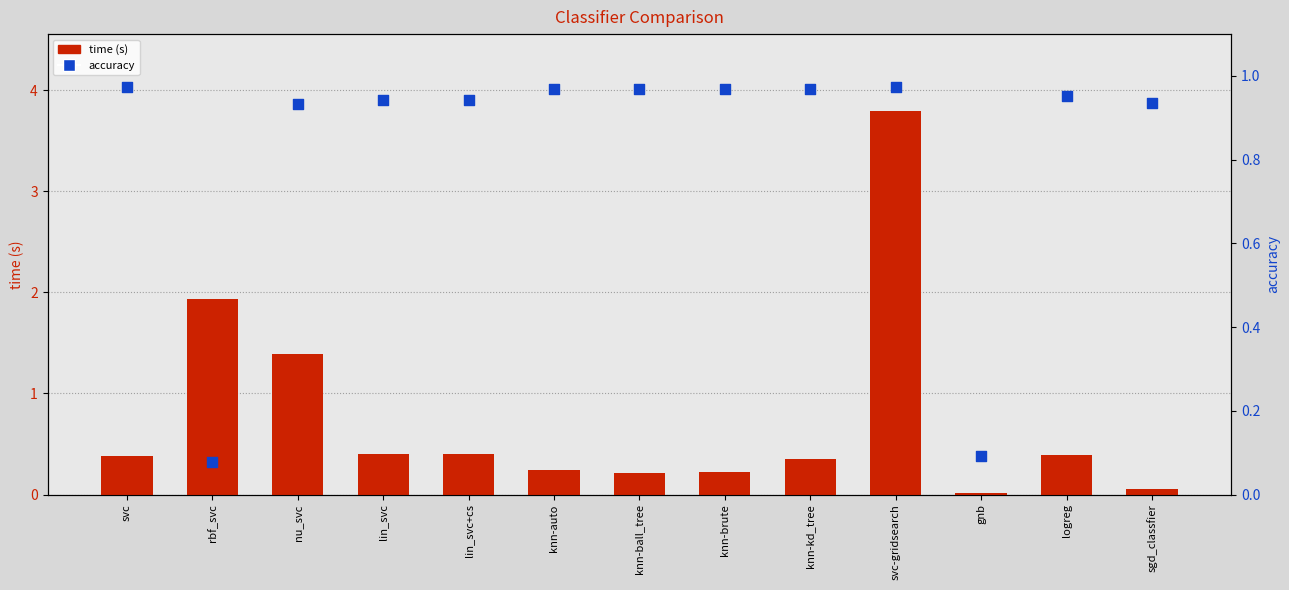

What are all the series names shown in the legend?

time, accuracy